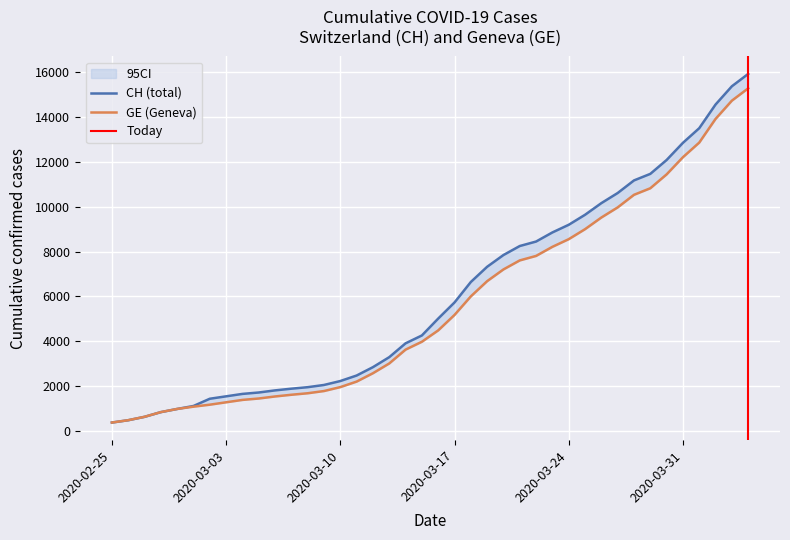

What is the minimum value for GE?

375